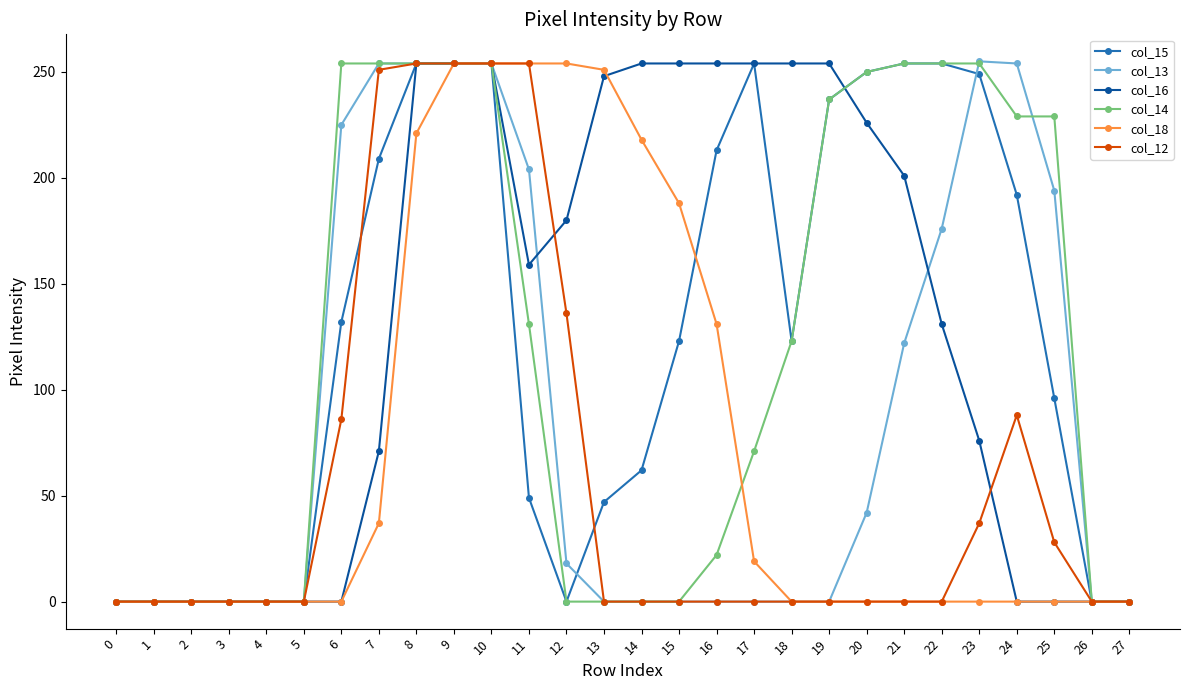

What is the sum of all col_15 values?

3506